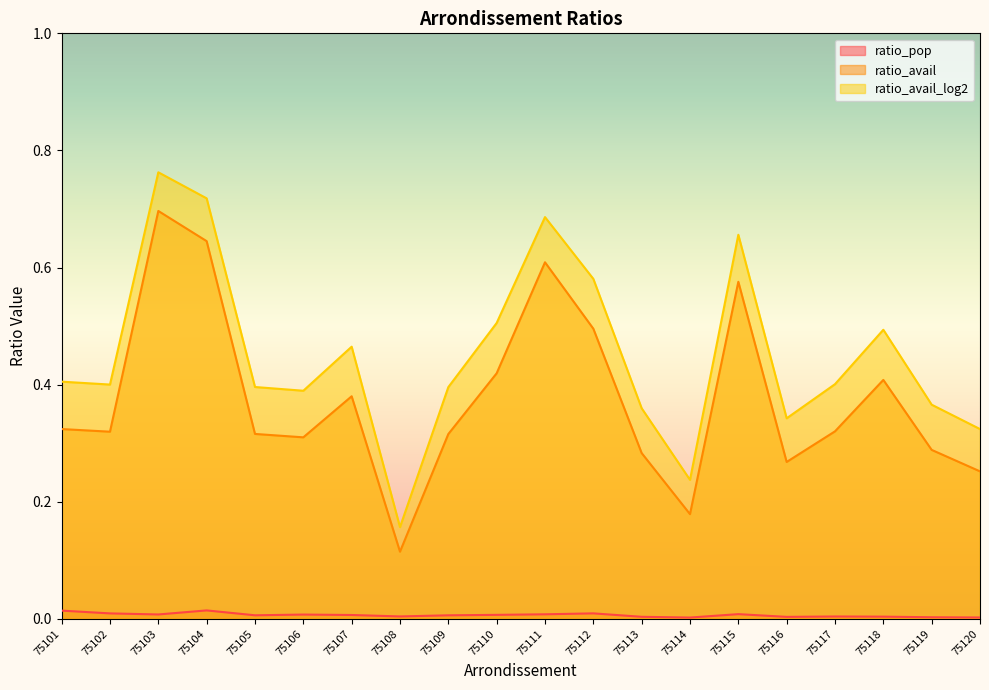

Which series changed the most between 75112 and 75120?

ratio_avail_log2